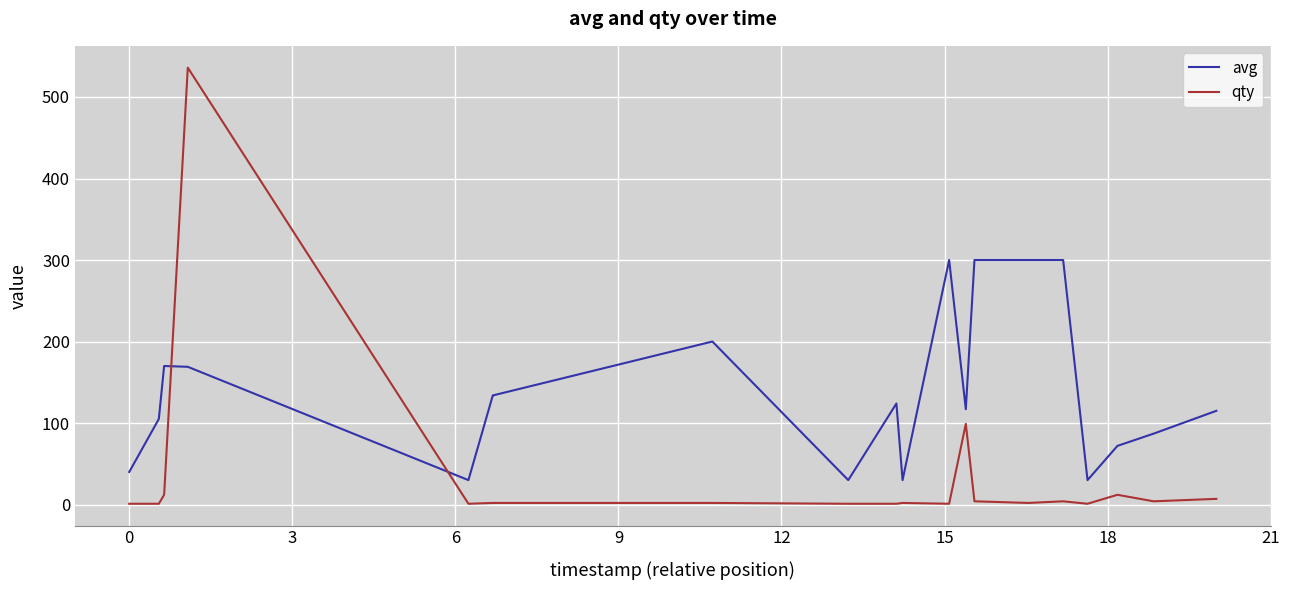

What is the highest value of the avg series?

300